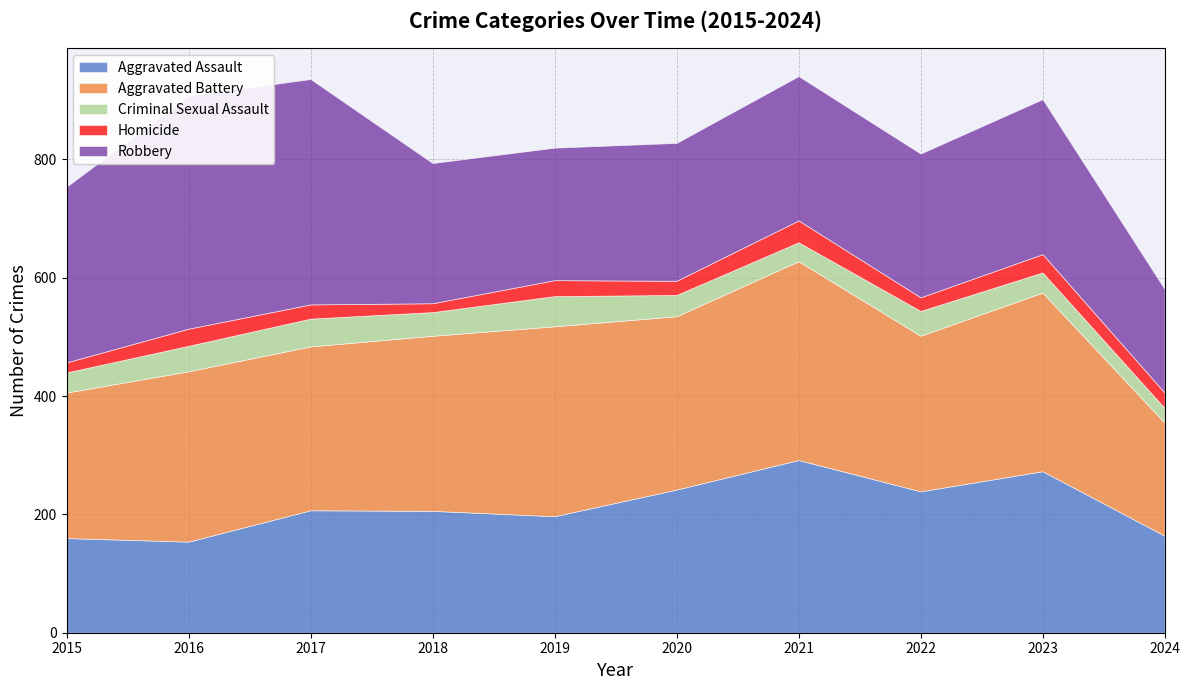

The Aggravated Assault series shows 89 at 2017. True or false?

False